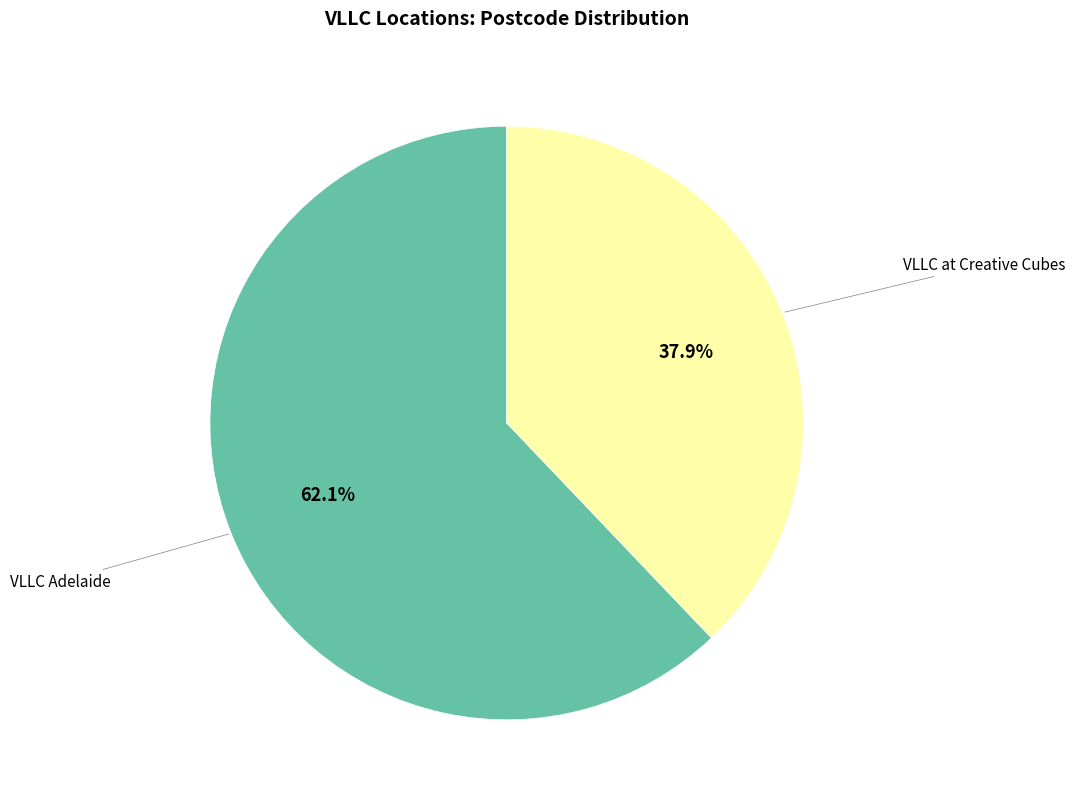

To the nearest percent, what is the difference between the largest and smallest slice percentages?

24%